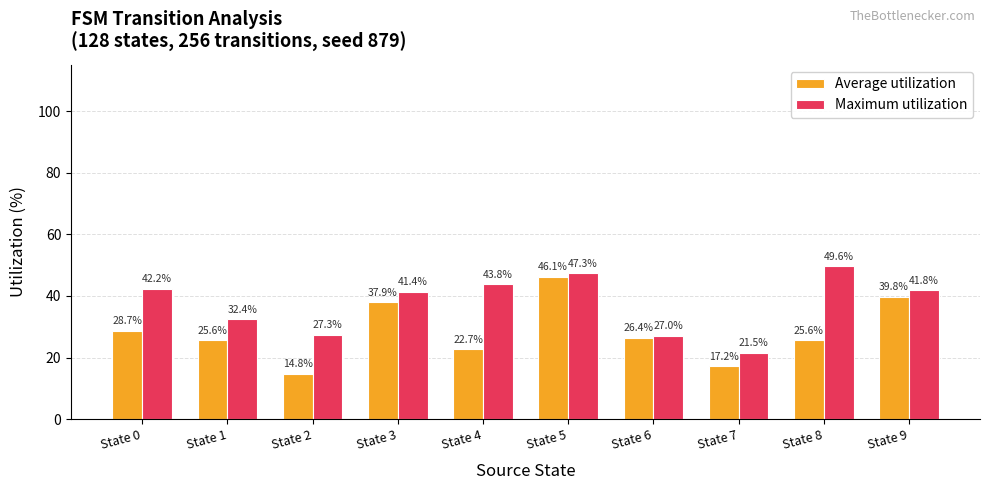

Is it true that Average utilization equals 14.8 at State 2?

True